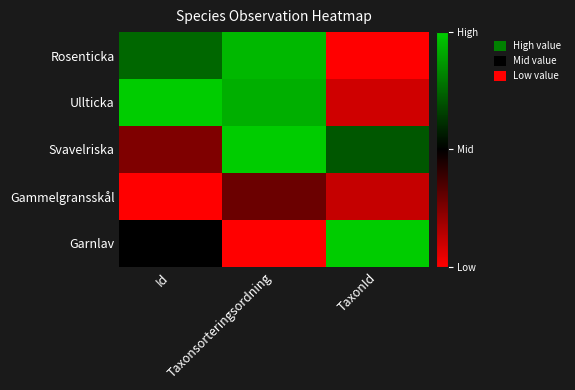

What is the total value across all series at Taxonsorteringsordning?

3.2